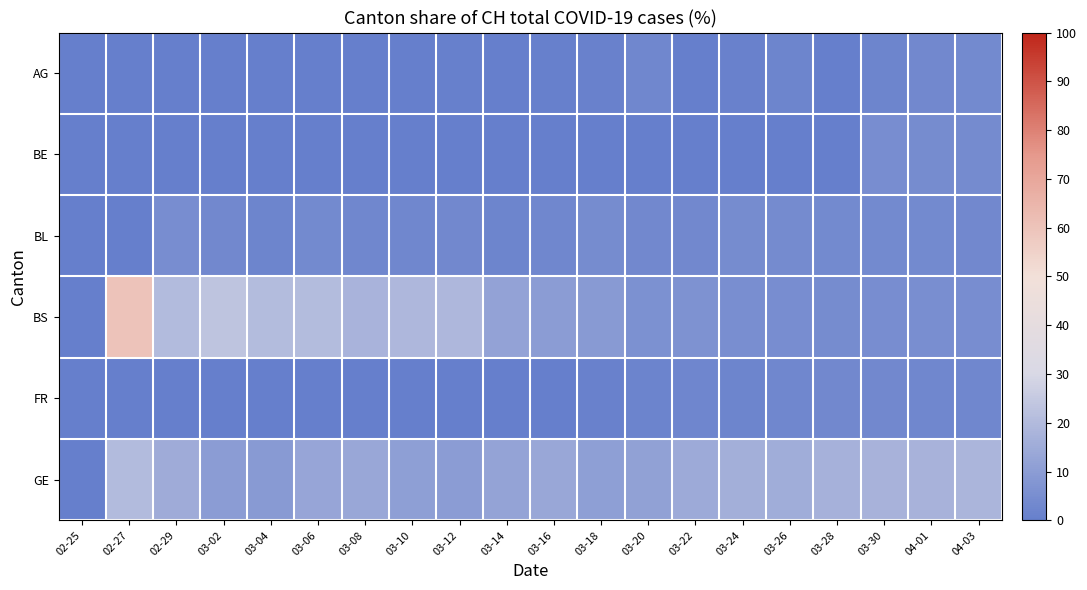

Which series has the widest spread of values?

BS